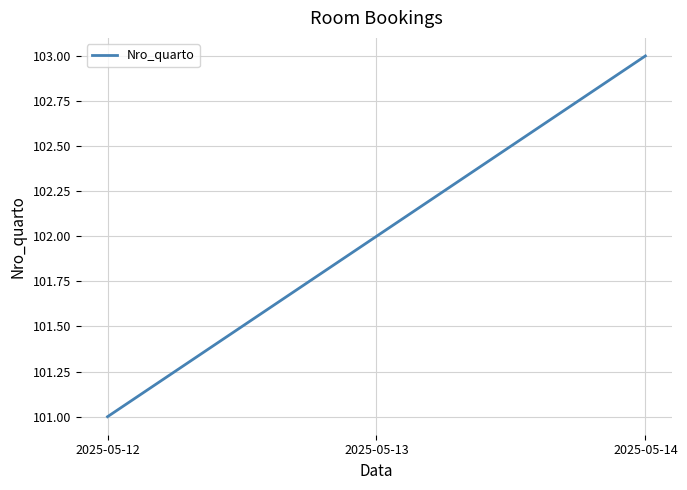

Count the number of categories in the chart.

3